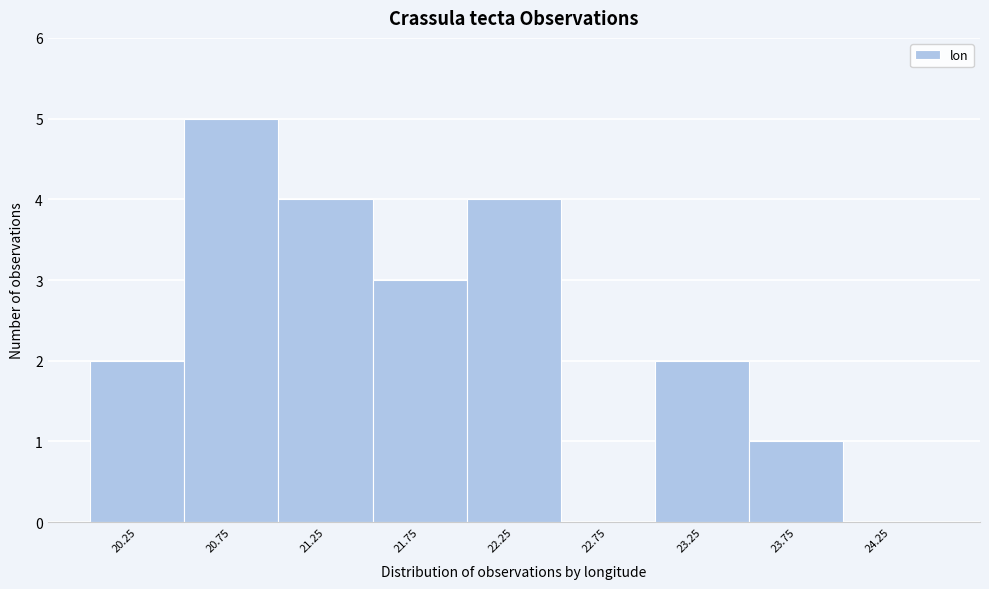

How tall is the bar that spans 21.0 to 21.5 on the x-axis? The values are not printed on the chart, so give them approximately, as read against the axis.

4